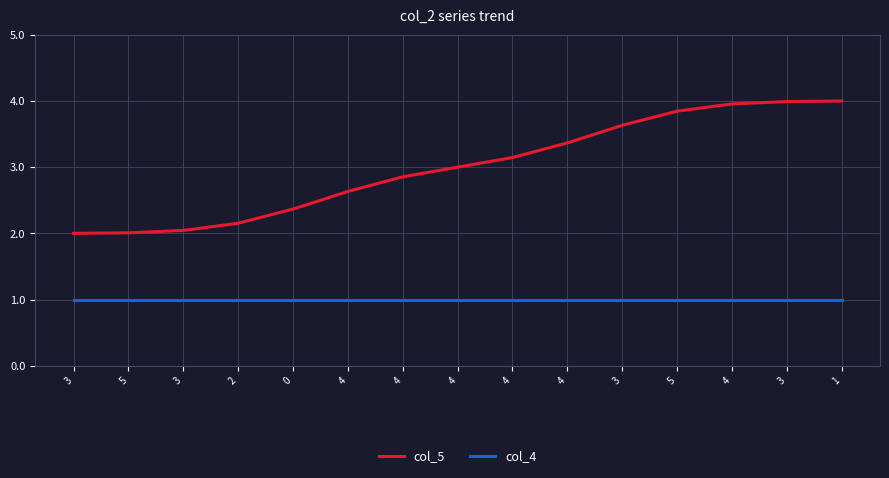

What is the sum of all col_4 values?

300.0